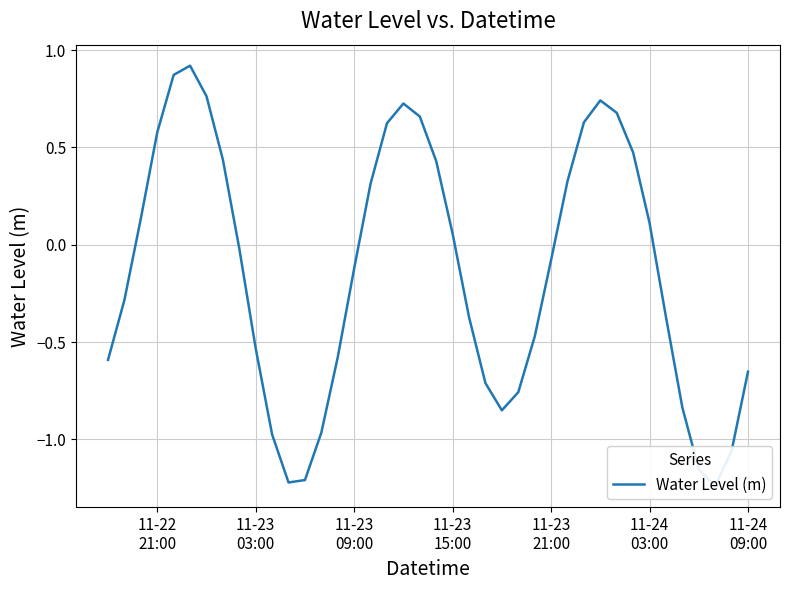

What is the average value?

-0.1